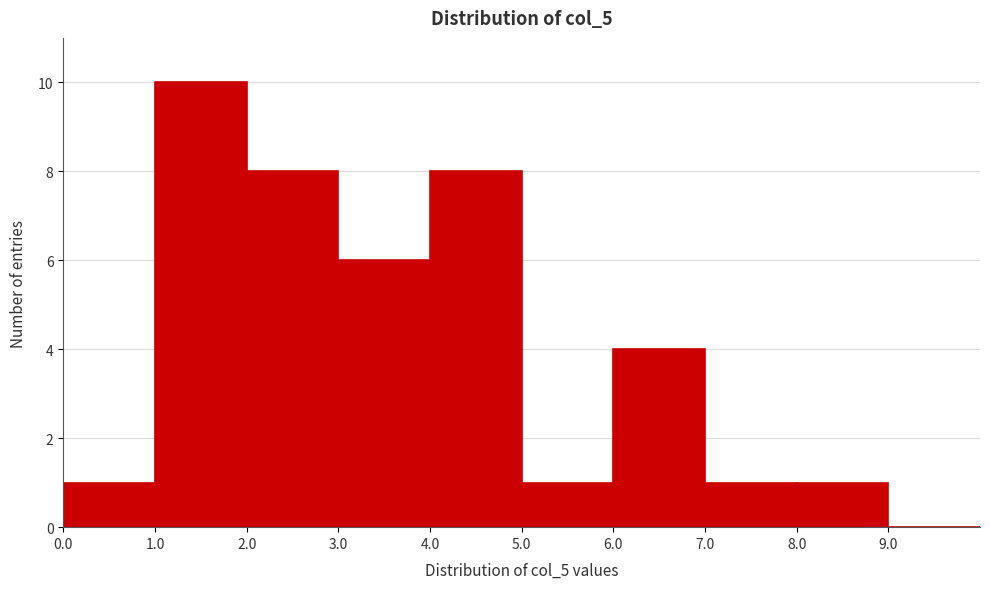

Reading left to right, list every bar in this chart as the range it spans on the x-axis followed by its height. The values are not printed on the chart, so give them approximately, as read against the axis.

0 to 1: 1
1 to 2: 10
2 to 3: 8
3 to 4: 6
4 to 5: 8
5 to 6: 1
6 to 7: 4
7 to 8: 1
8 to 9: 1
9 to 10: 0